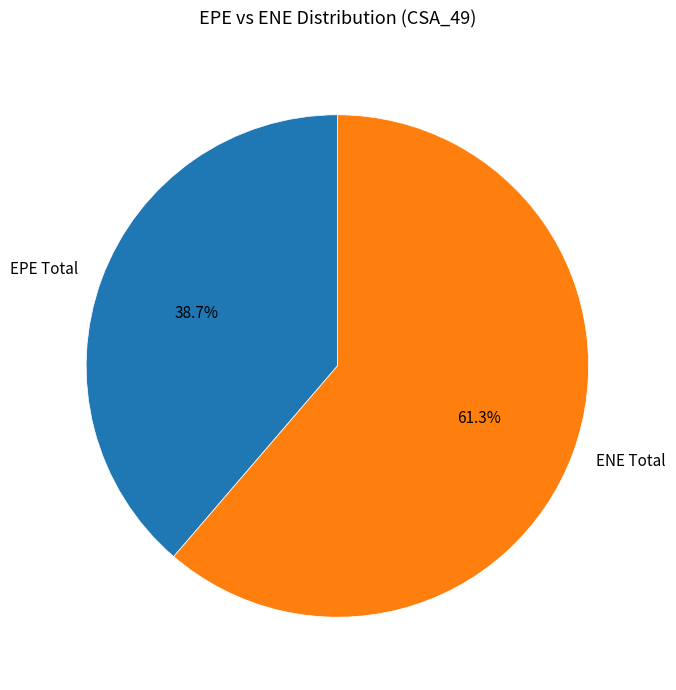

Combined, do ENE Total and EPE Total account for over 50%?

Yes